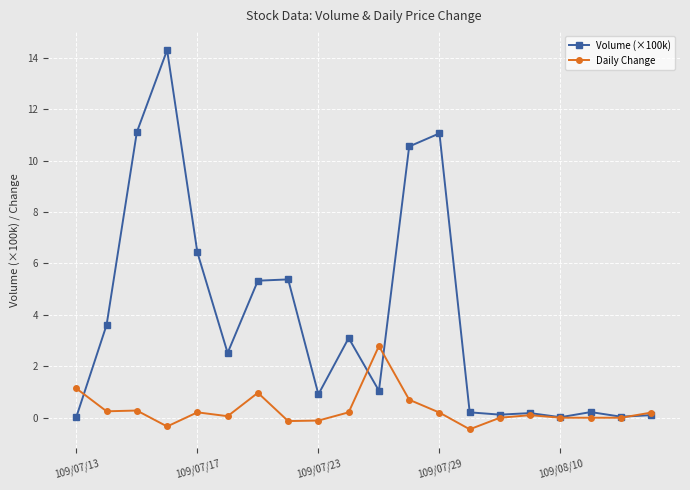

At how many categories does at least one series exceed 1?

12